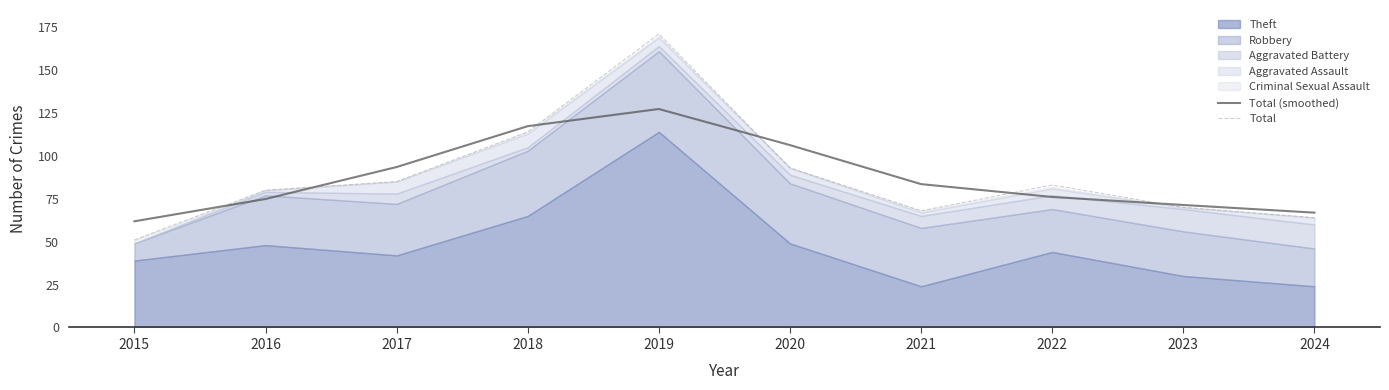

At which category does Total (smoothed) reach its first local peak?

2019